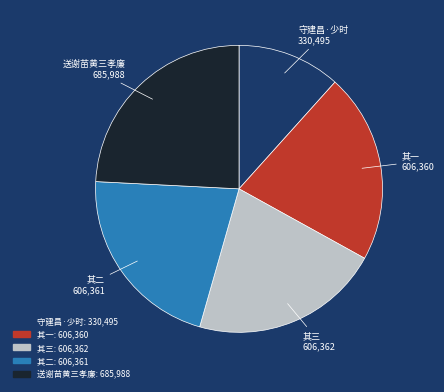

Is there any slice that represents more than half of the pie?

No